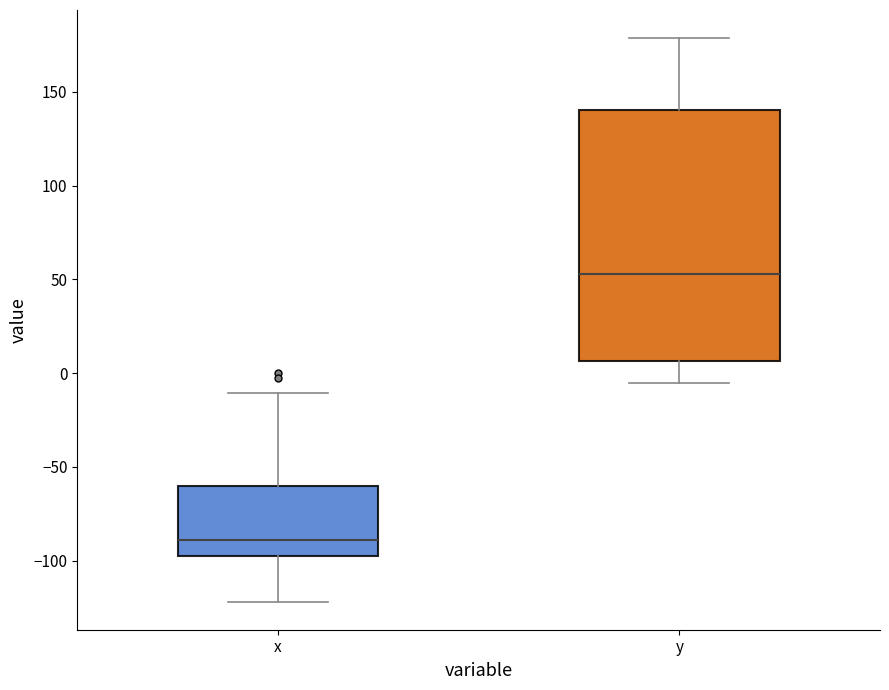

Reading left to right, transcribe this box plot: for each box, give where its median line is, the range the box spans, and where its two whiskers end, as read against the y-axis. The values are not printed on the chart, so give them approximately, as read against the axis.

x: median -90, box -100 to -60, whiskers -120 to -10
y: median 55, box 5 to 140, whiskers -5 to 180